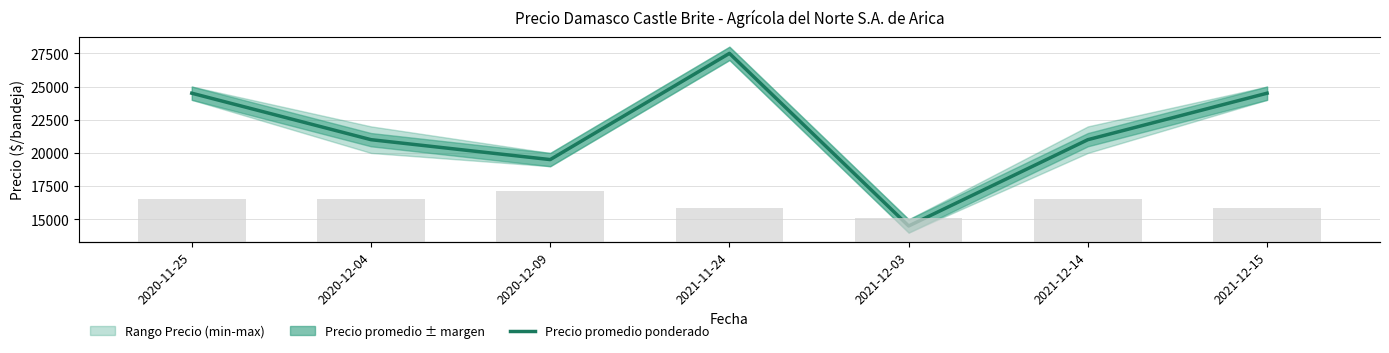

Which category has the highest value across all series?

2021-11-24